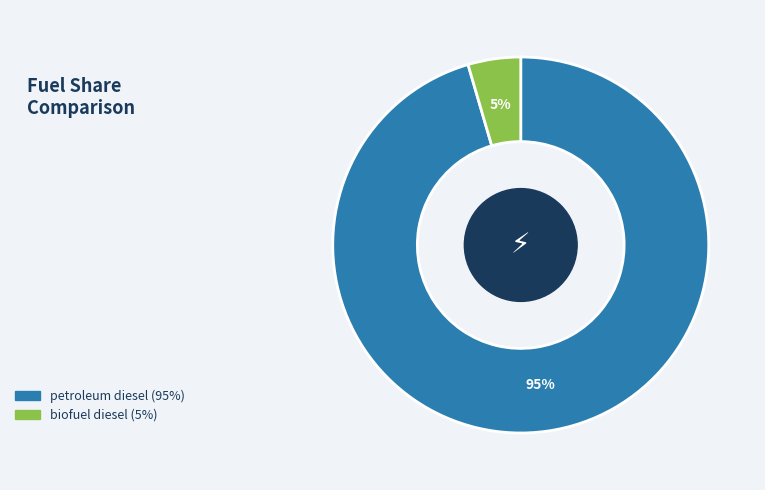

Do petroleum diesel and biofuel diesel together represent more than half of the pie?

Yes